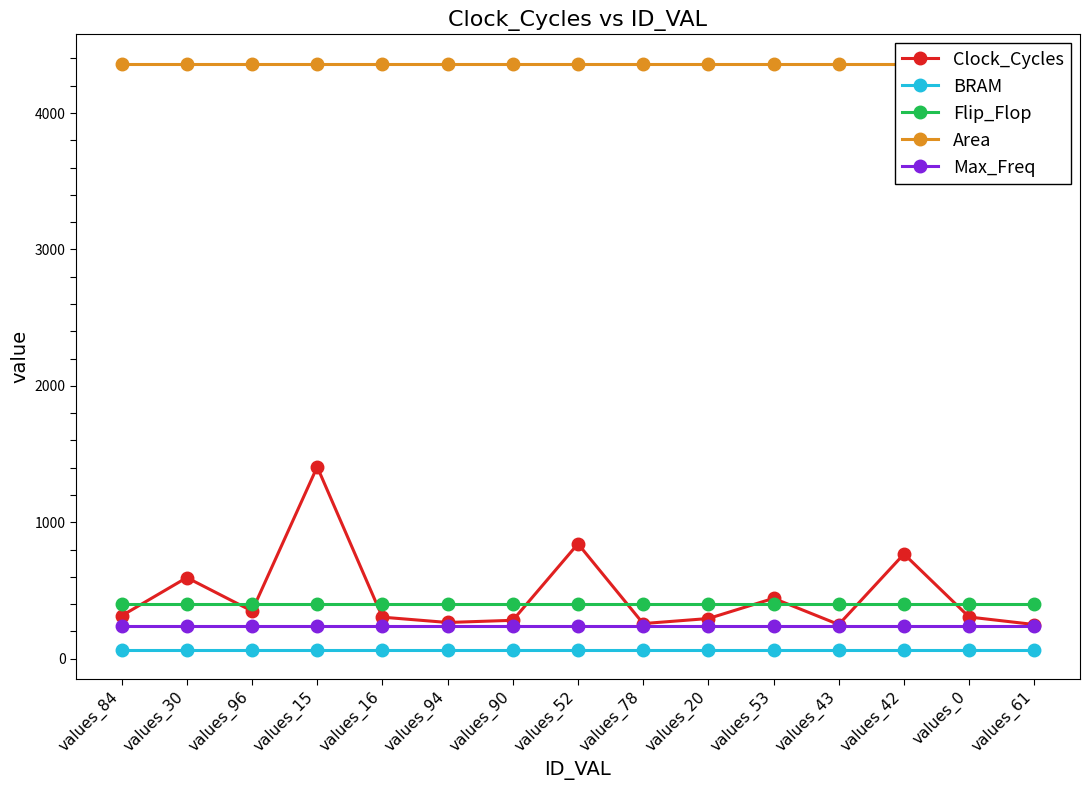

What is the label of the 1st point from the left?

values_84